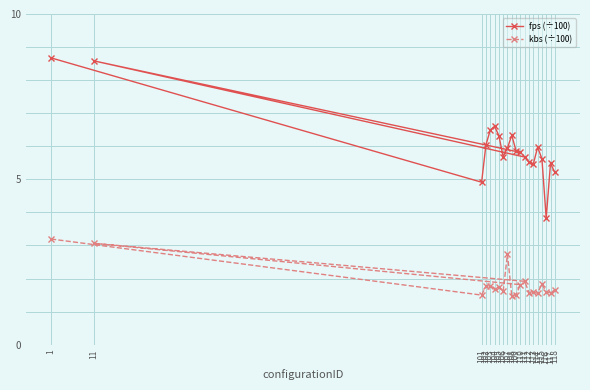

At which category is the sum across all series the highest?

1